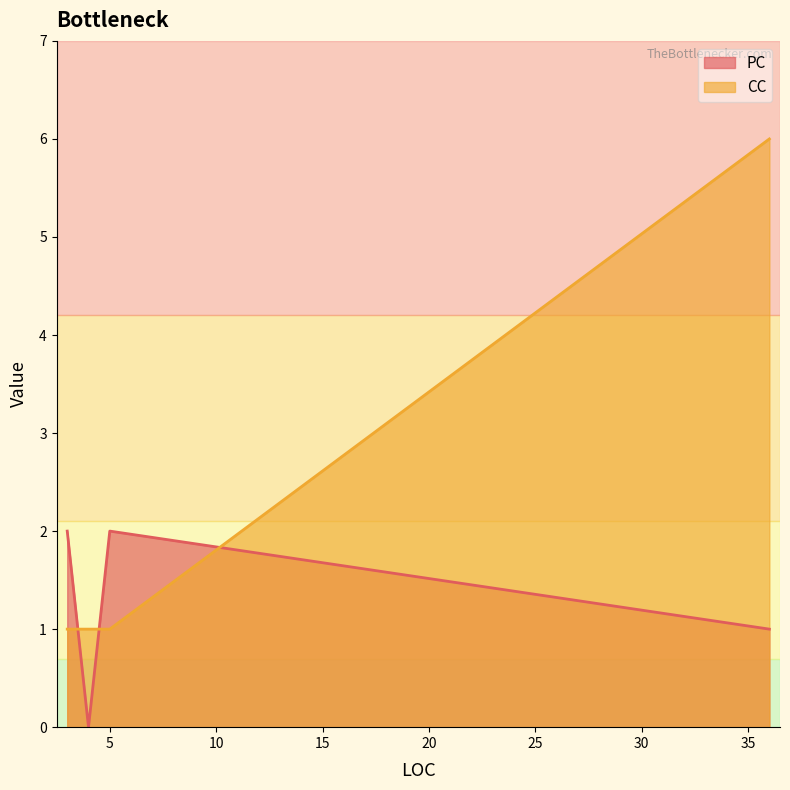

Does the chart have visible grid lines?

No